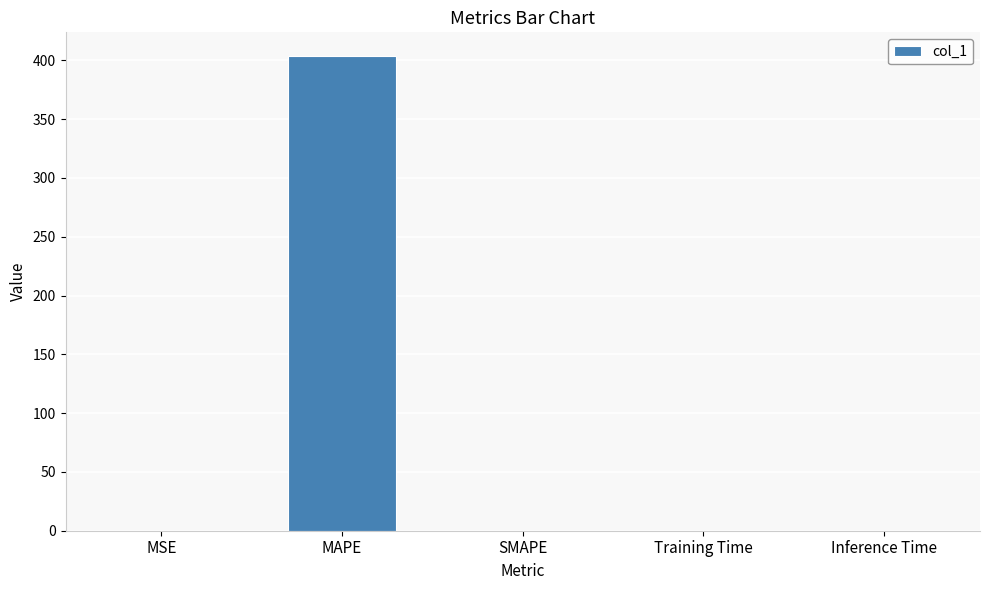

What is the sum of all values?

403.6